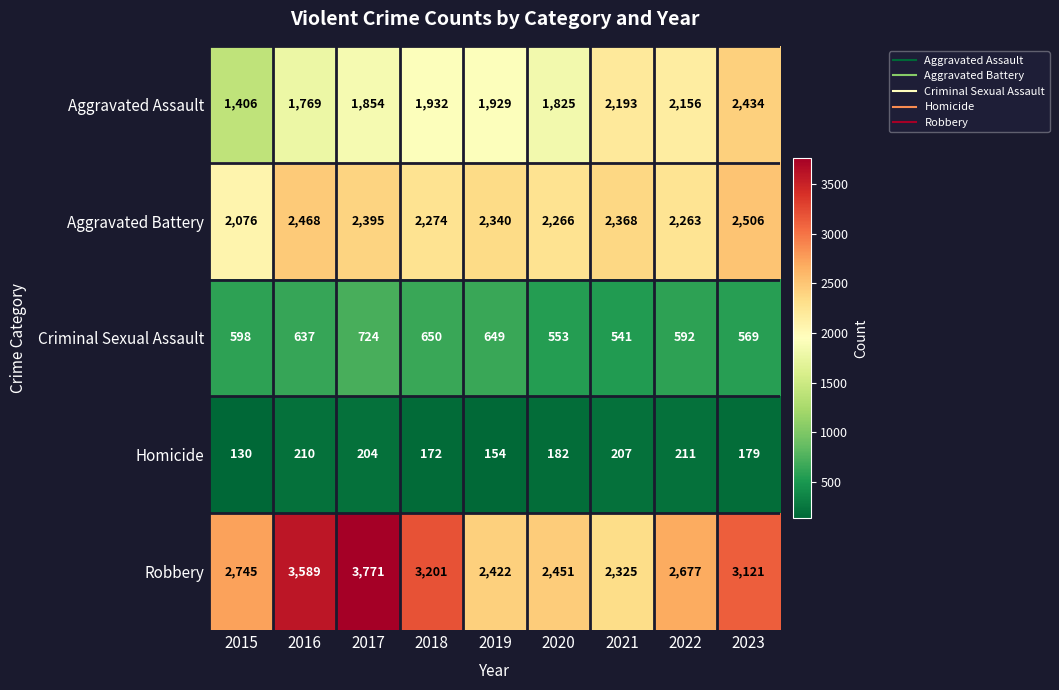

Where is Aggravated Battery nearest to the value 2291?

2018